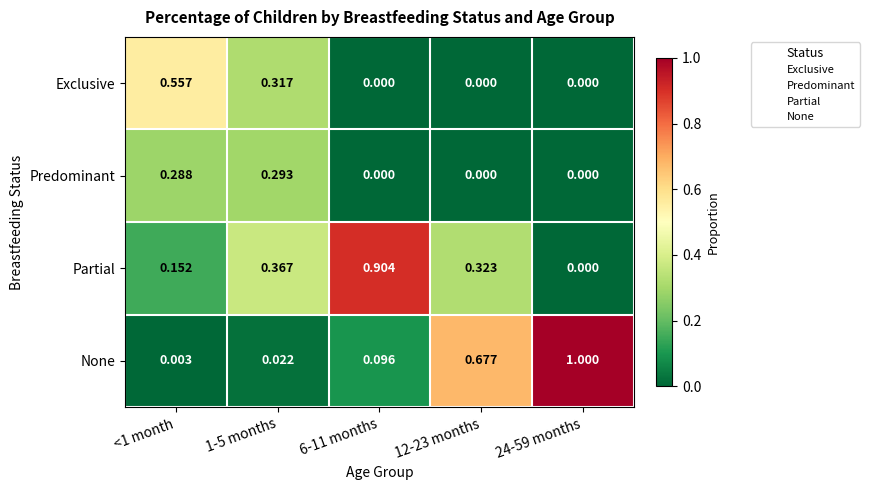

Rank the series by their maximum value, from highest to lowest.

None, Partial, Exclusive, Predominant